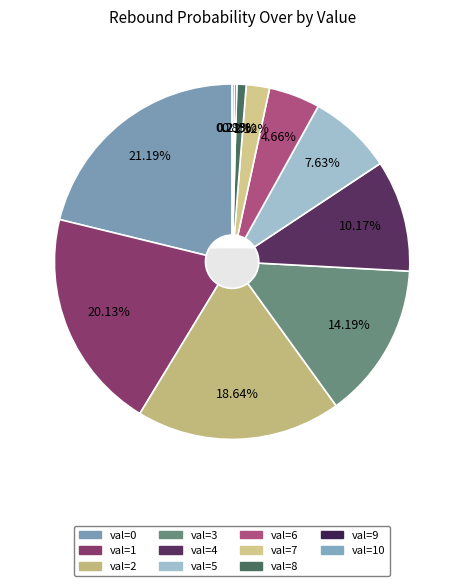

To the nearest percent, what percentage of the pie is 1?

20%